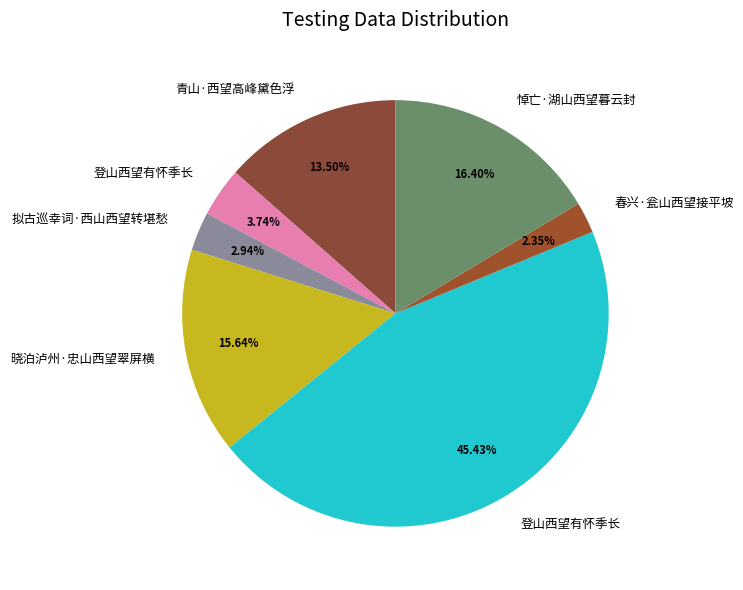

How many slices are in this pie chart?

7